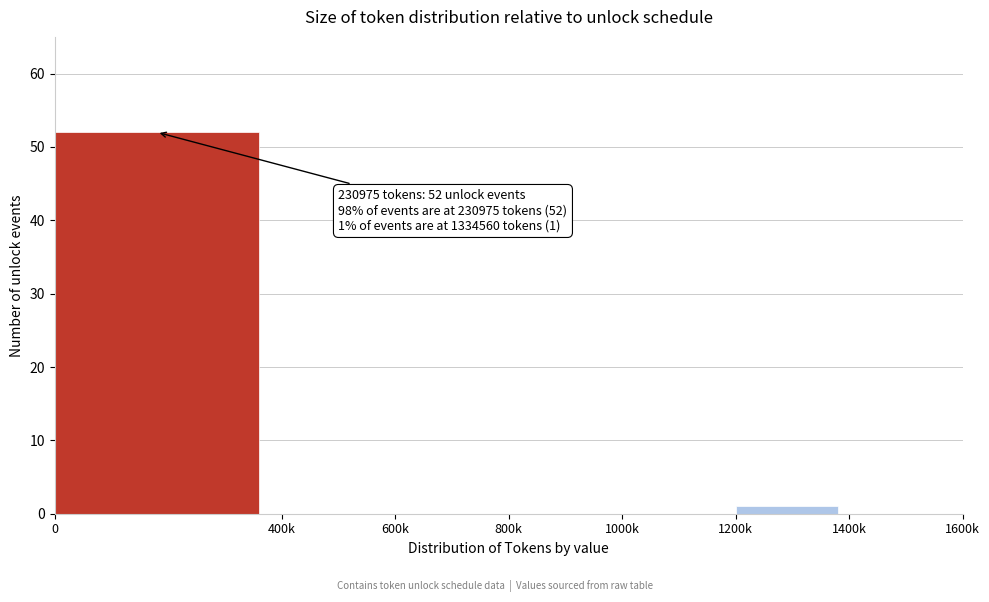

Reading left to right, what are all the values shown in this chart?

0=52	400k=0	600k=0	800k=0	1000k=0	1200k=1	1400k=0